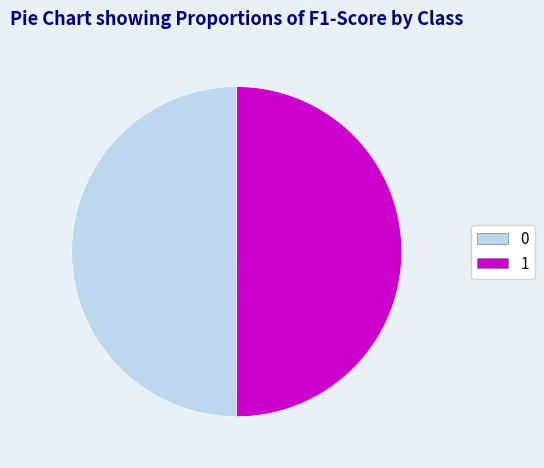

How many slices are in this pie chart?

2